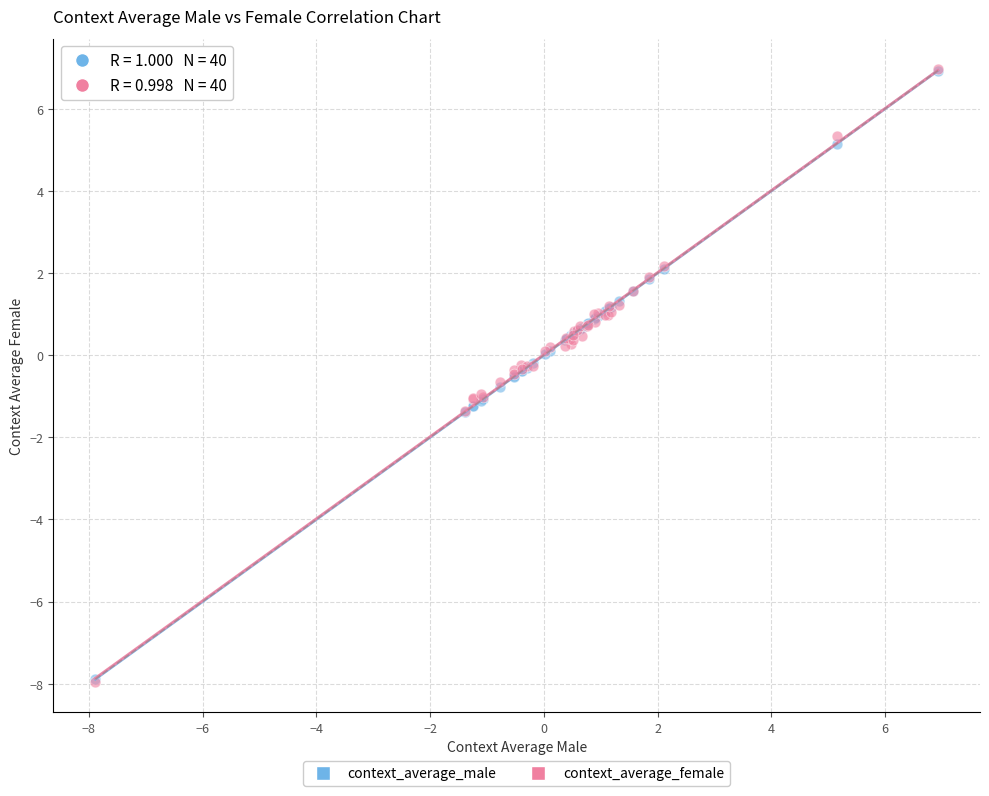

What are all the series names shown in the legend?

context_average_male, context_average_female